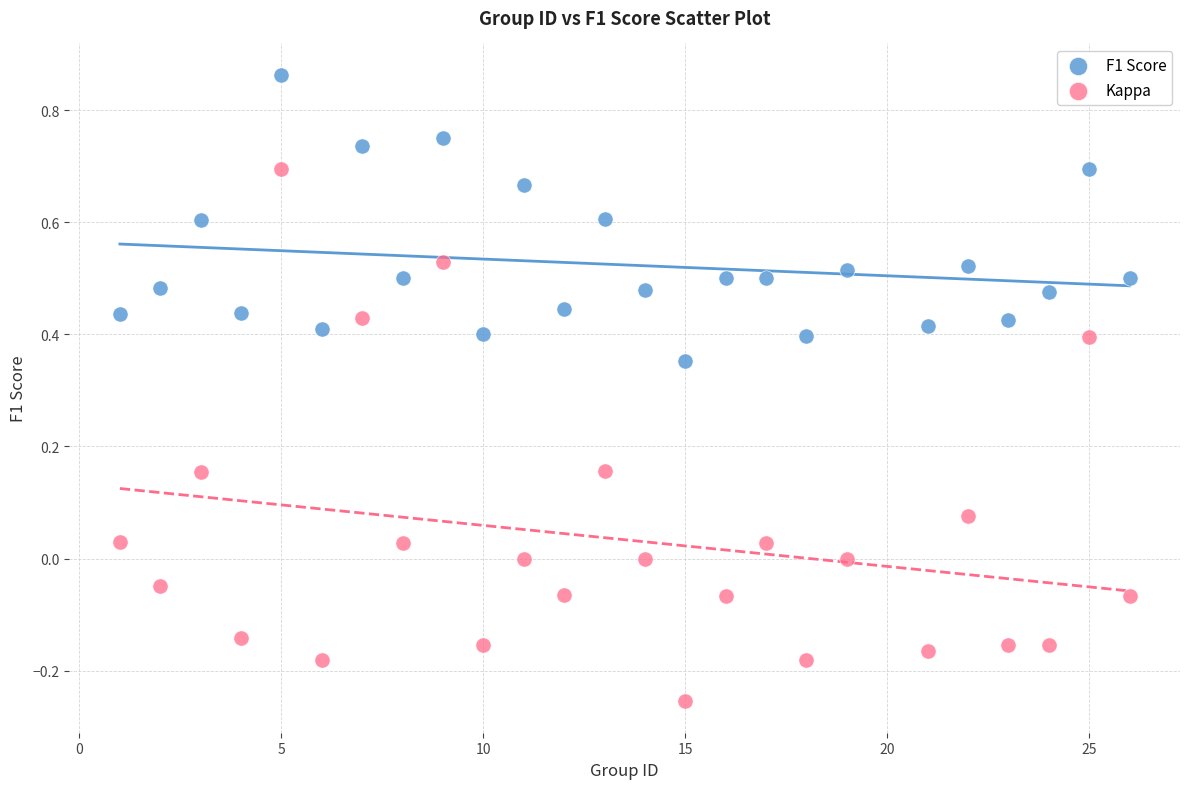

Across all data points, what is the range of Y values (max minus min)?

1.1